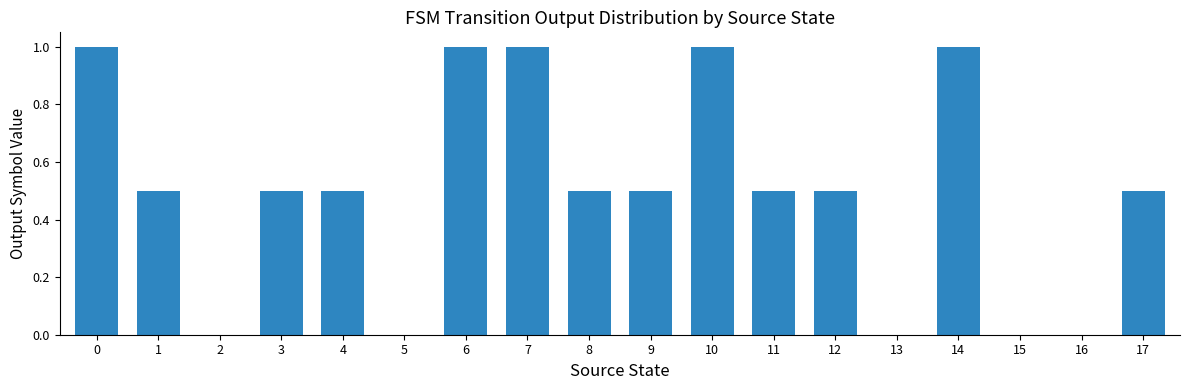

What is the sum of the values at 6 and 9?

1.5